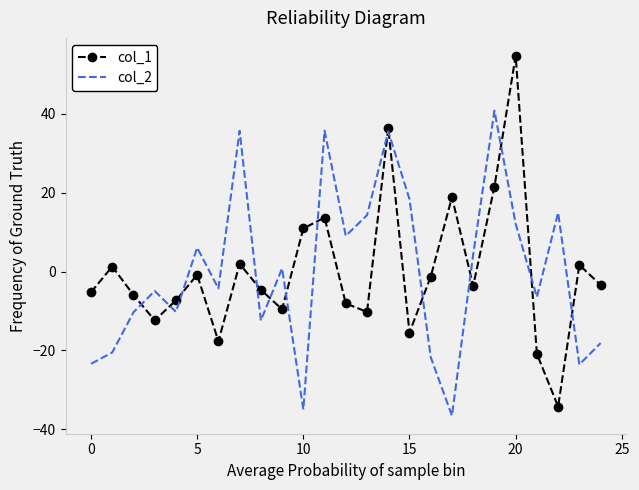

What is the lowest value of the col_1 series?

-34.2